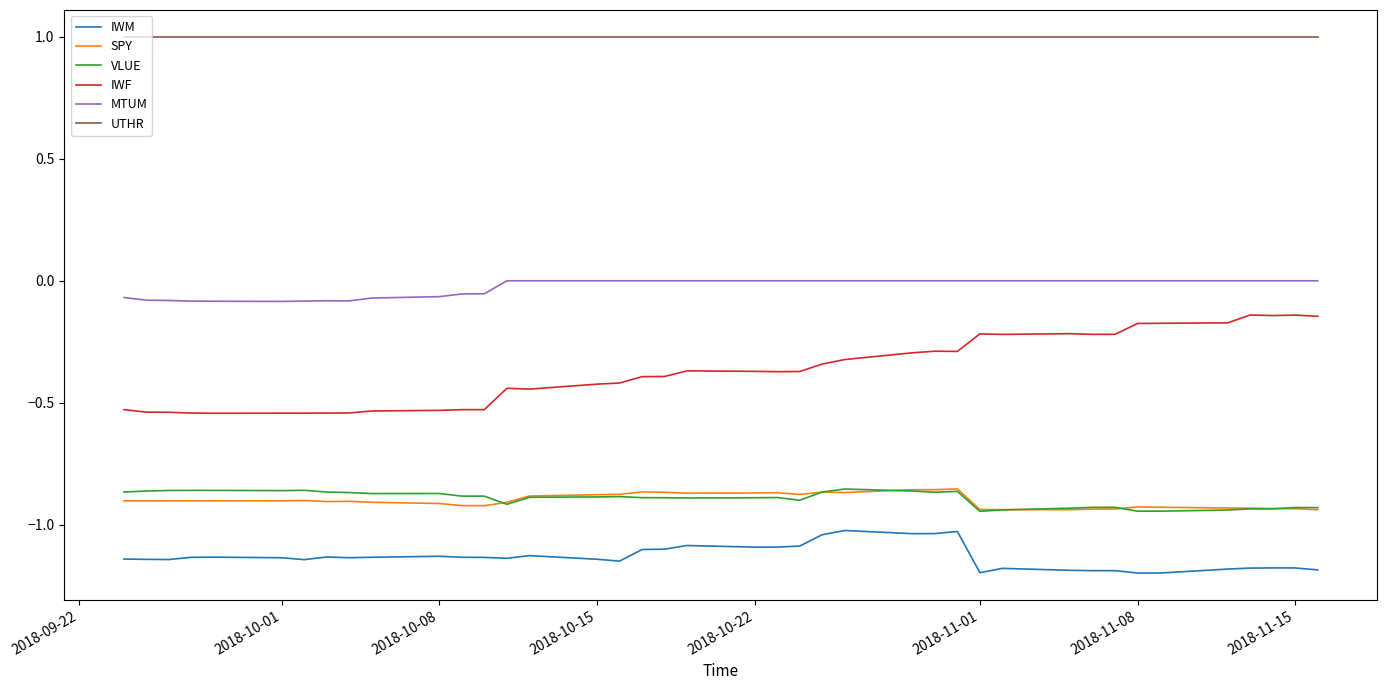

Count the number of categories in the chart.

40